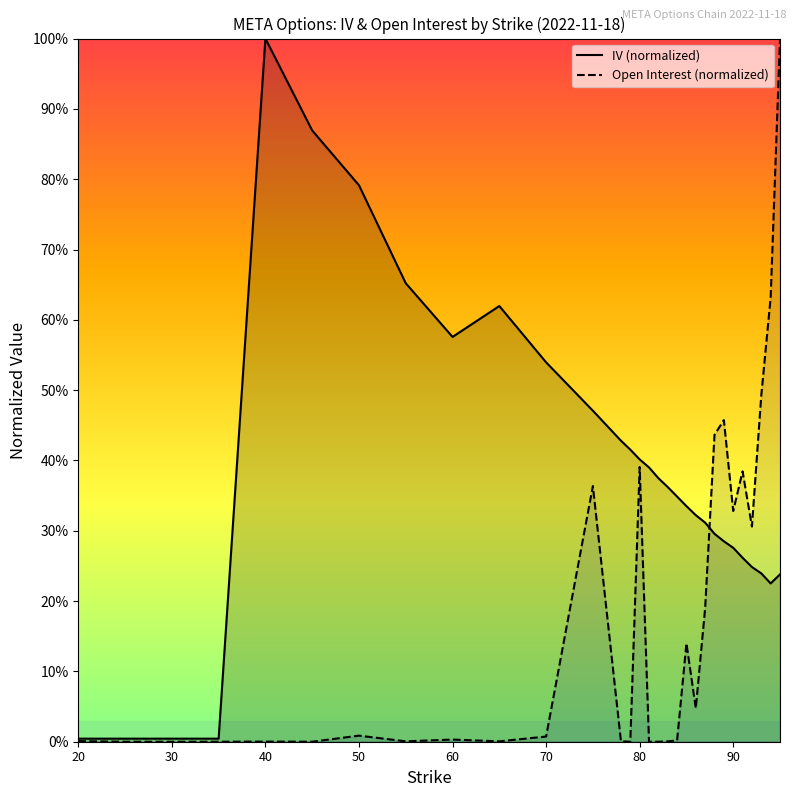

The value of IV (normalized) at 18 is 0.2. True or false?

False